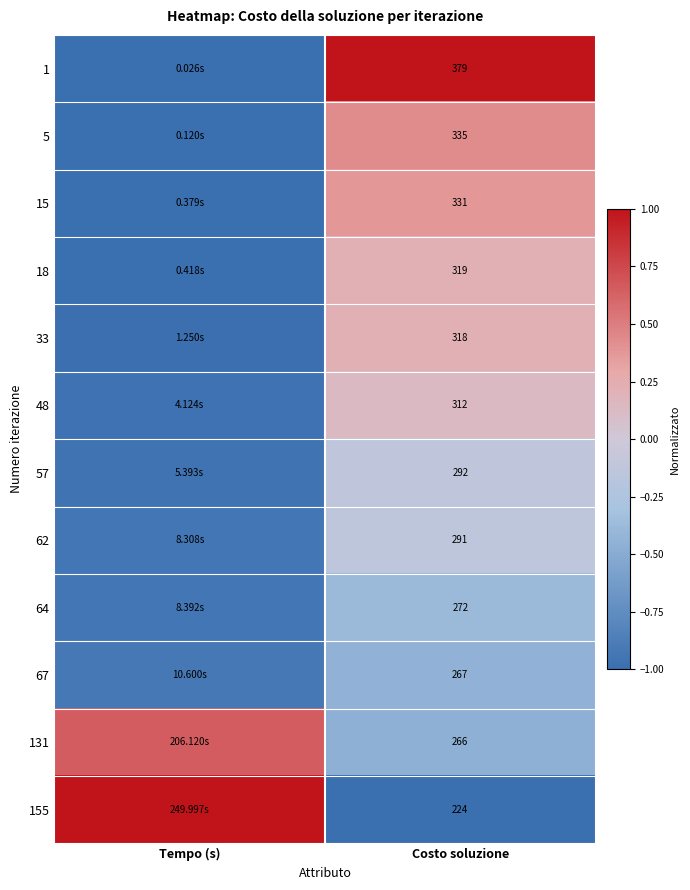

Is the value of 155 at Costo soluzione greater than the value of 5 at Costo soluzione?

No